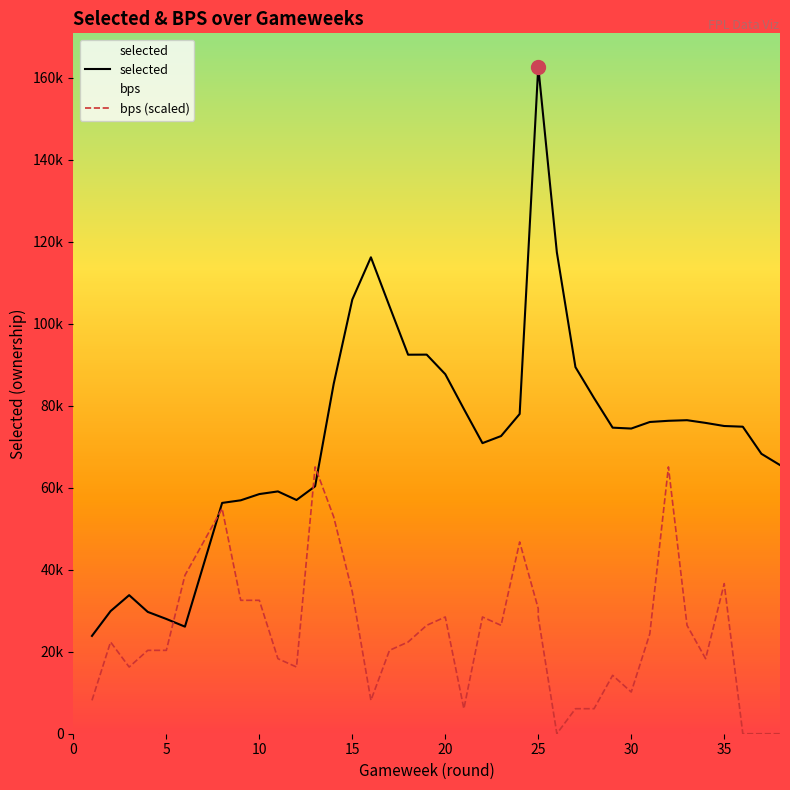

Which series ends up on top after the final intersection of bps (scaled) and selected?

selected